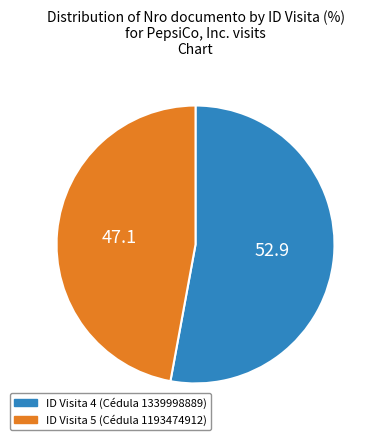

Approximately how many times larger is the value at ID Visita 5 (Cédula 1193474912) compared to ID Visita 4 (Cédula 1339998889)?

0.9